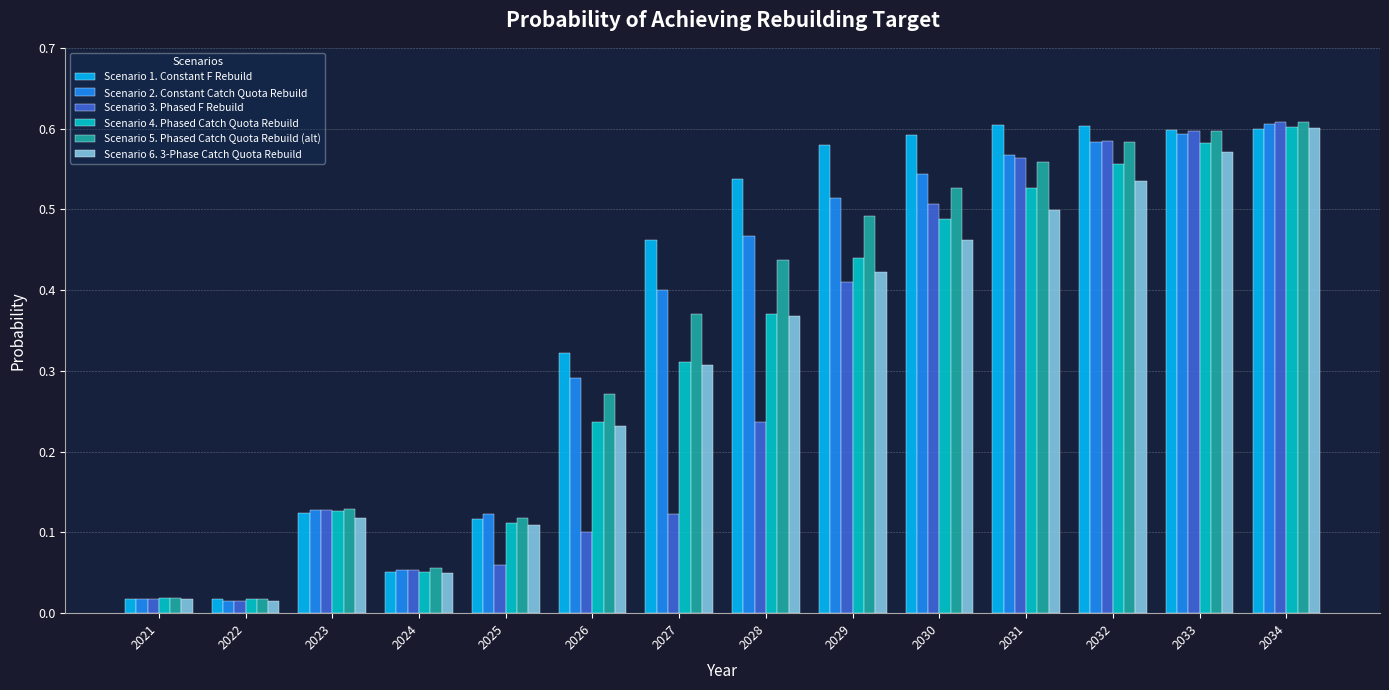

Between 2022 and 2030, which series saw the biggest shift?

Scenario 1. Constant F Rebuild